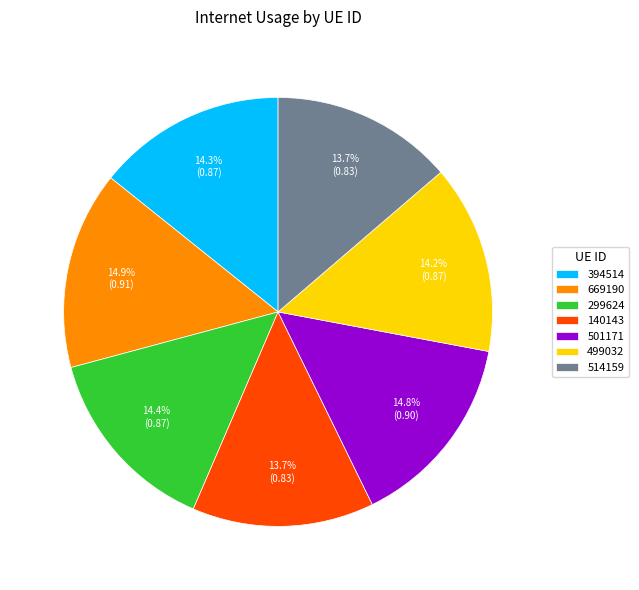

Does any single category account for the majority?

No